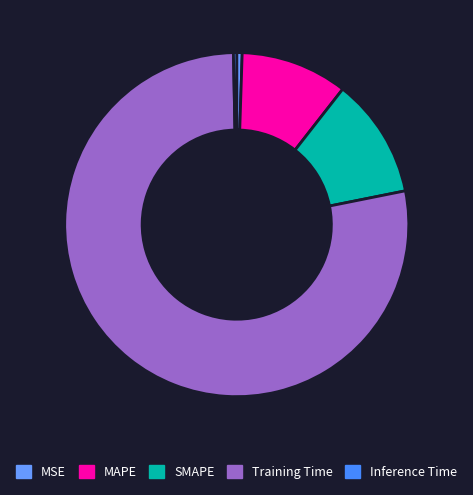

What percentage do Inference Time and SMAPE together represent?

11.6%